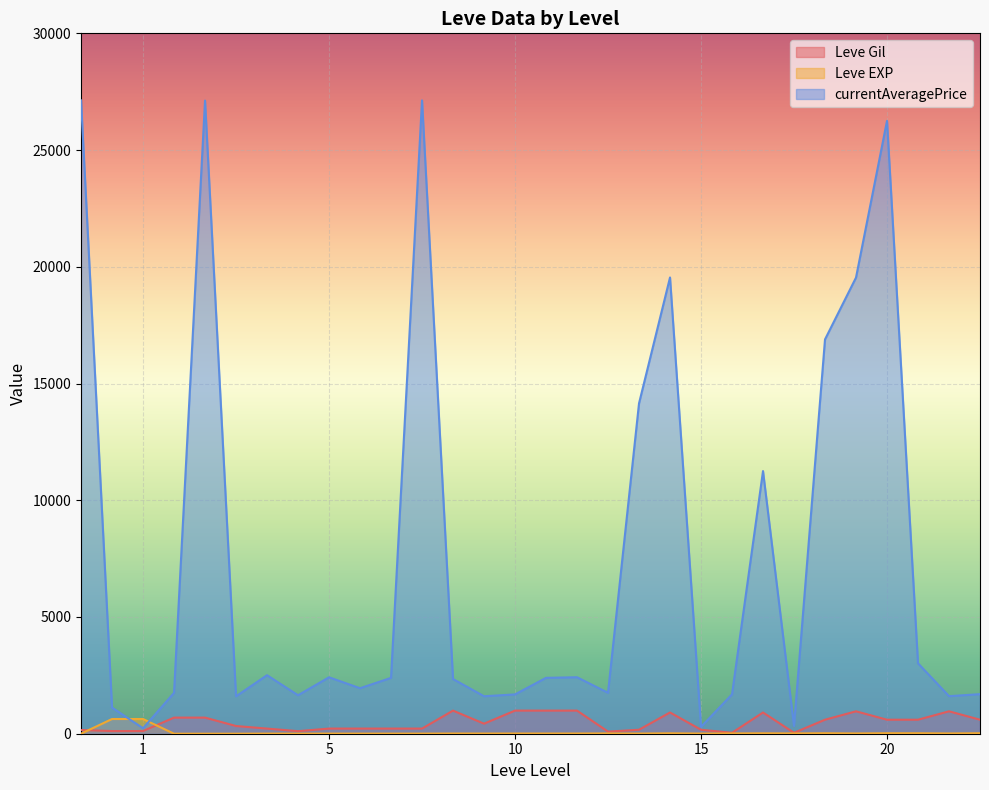

Which series has the largest total across all categories?

currentAveragePrice